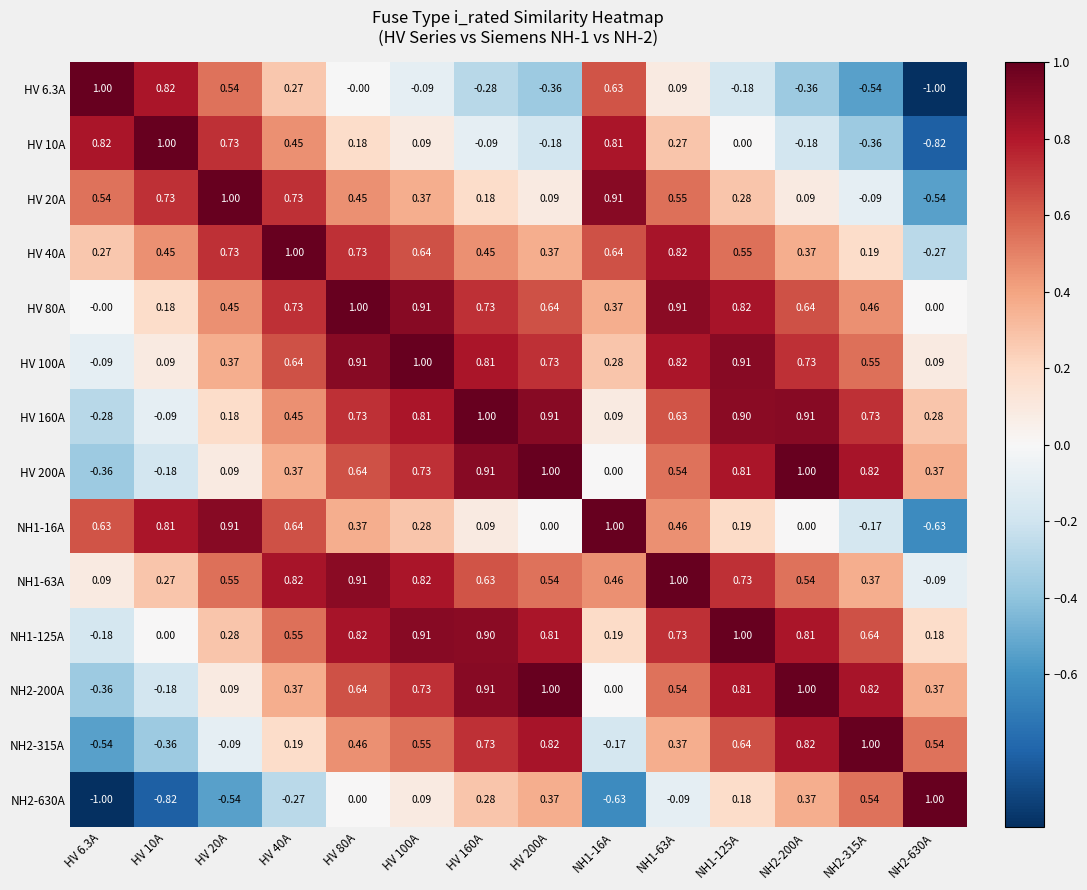

Is the value of NH2-200A at NH2-200A greater than the value of NH1-63A at HV 10A?

Yes